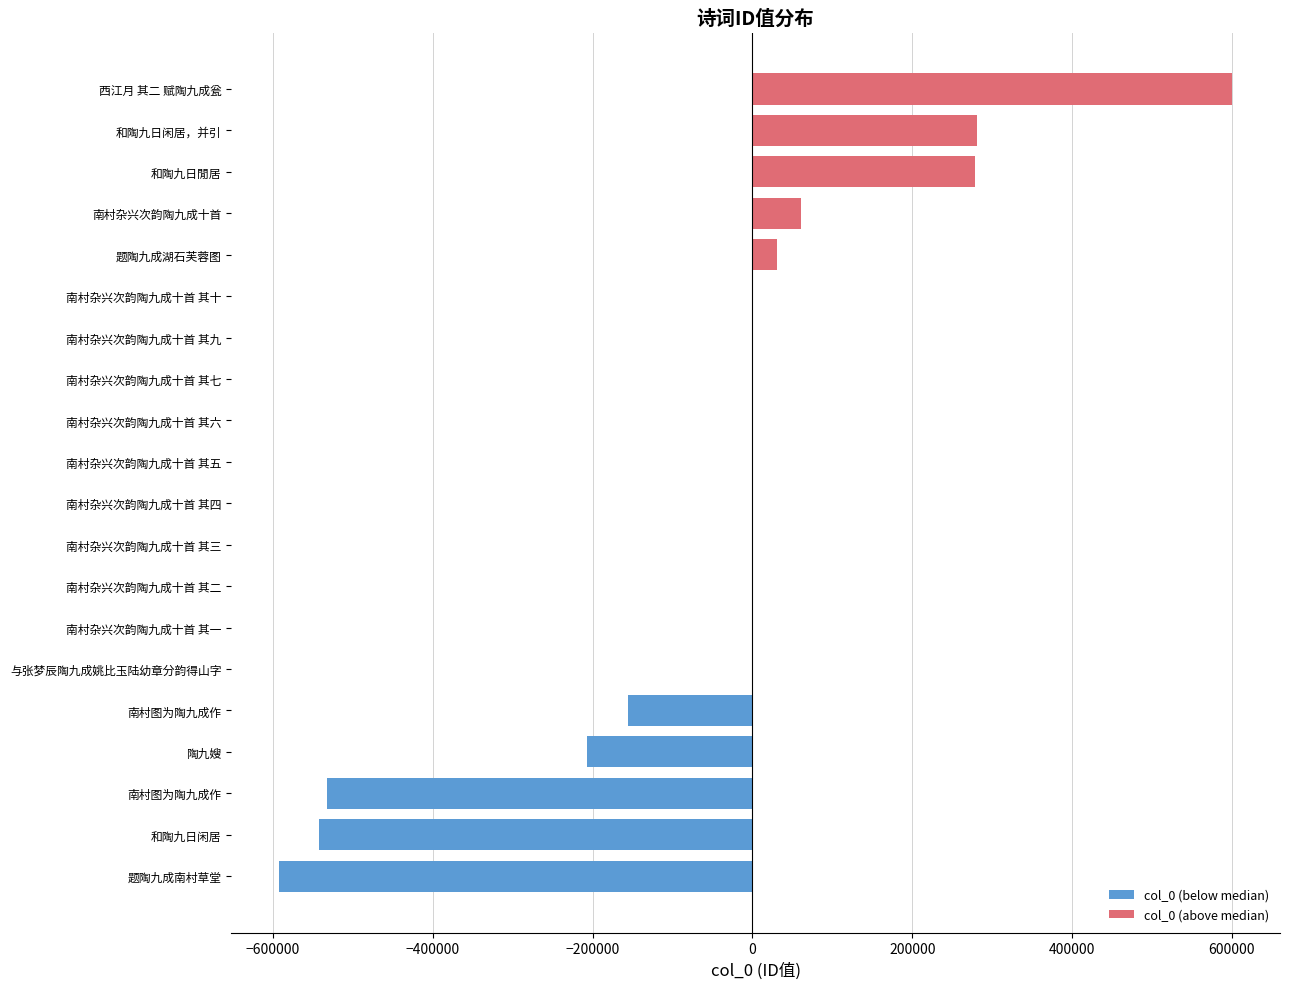

How many values in the col_0 (above median) series exceed 30671?

4